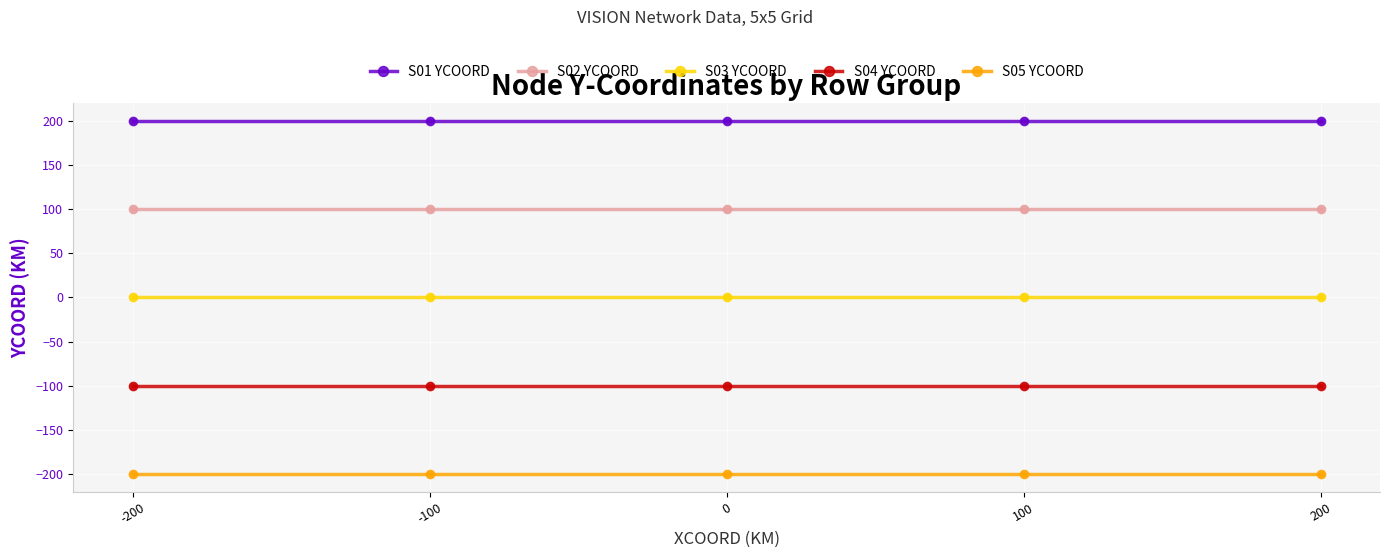

The S04 YCOORD series shows -100 at -200. True or false?

True